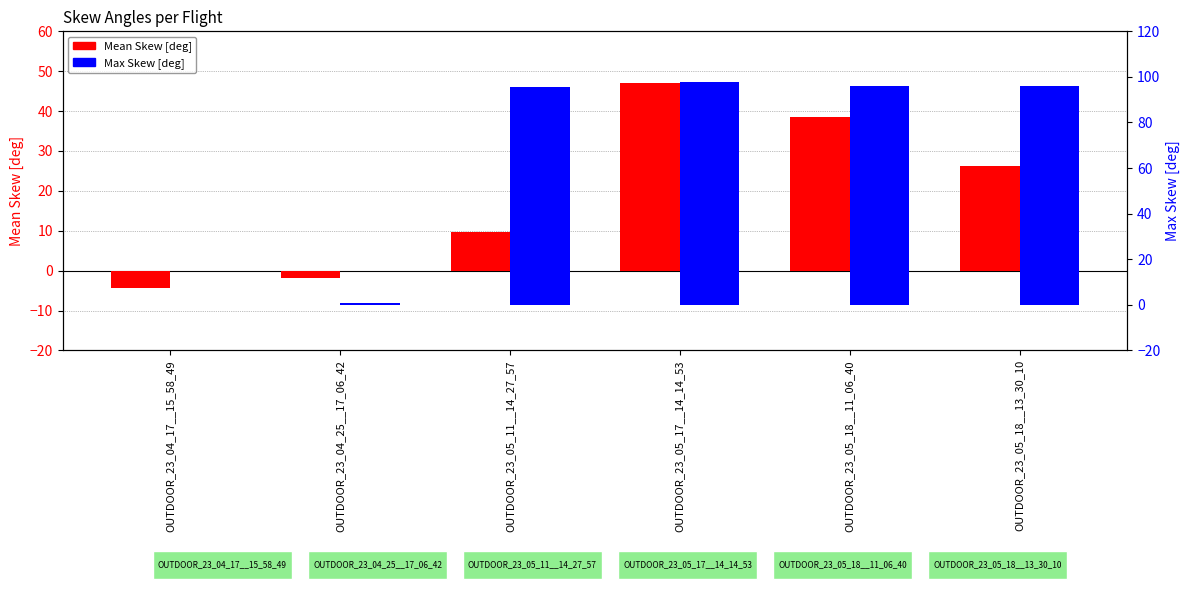

How many categories are shown in the chart?

6